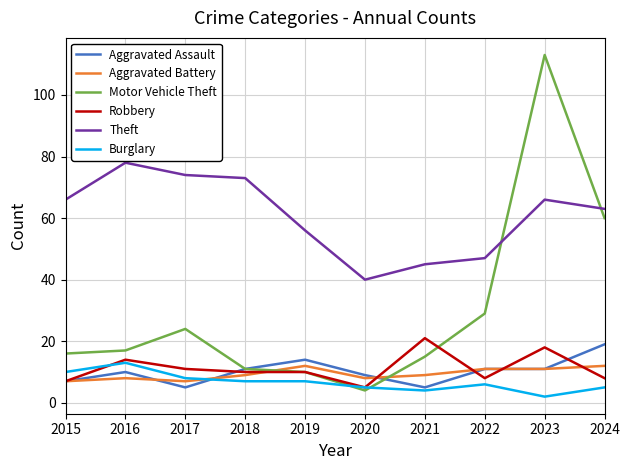

At which label does Burglary first exceed 7?

2015